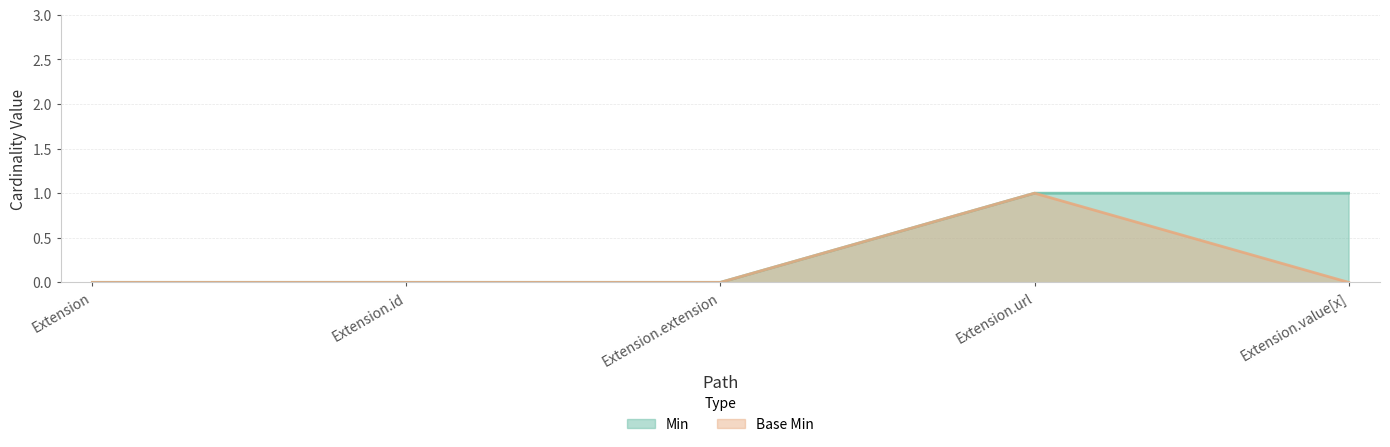

Is the value of Base Min at Extension.extension greater than the value of Min at Extension.url?

No